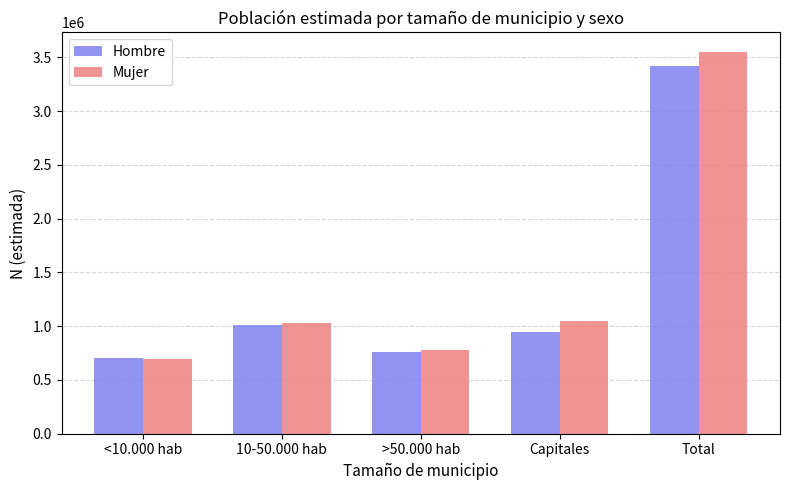

Reading left to right, extract all data points from this chart.

Hombre: 703469	1015873	755776	947739	3422857
Mujer: 697050	1030116	776186	1051901	3555253